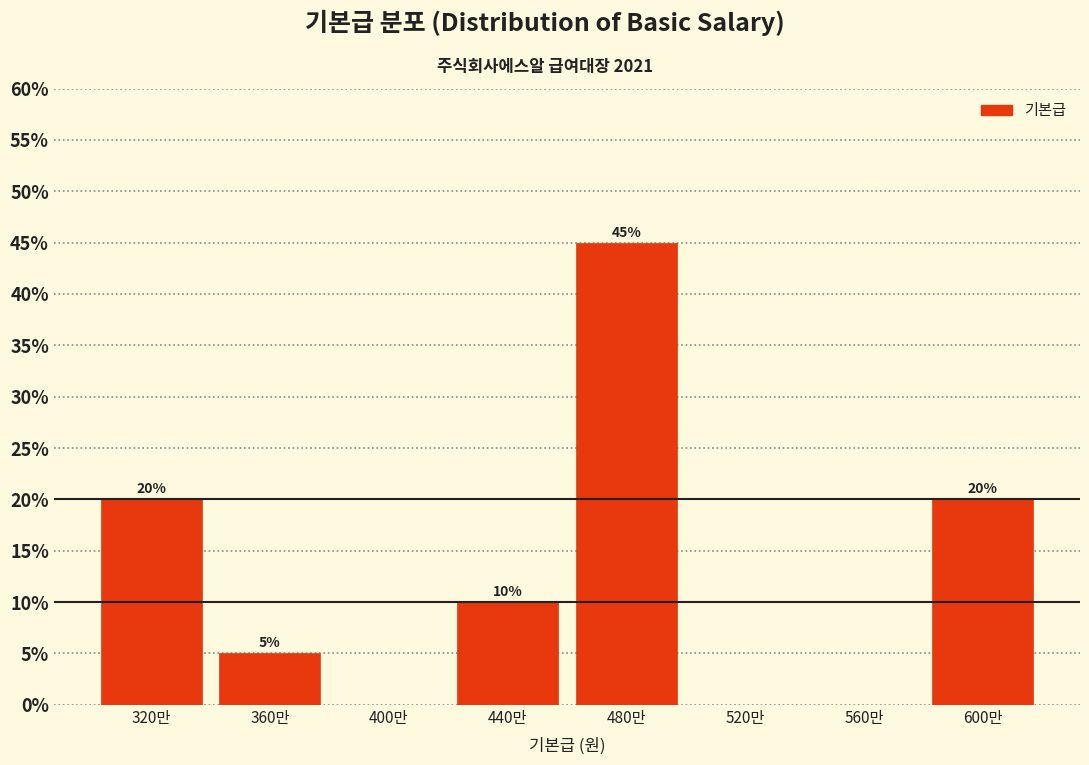

Reading right to left, list all the values displayed in this chart.

600만=20	560만=0	520만=0	480만=45	440만=10	400만=0	360만=5	320만=20